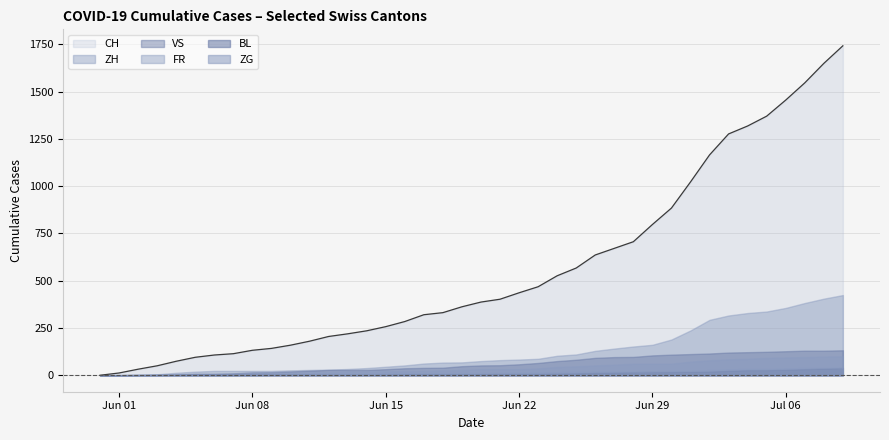

Reading left to right, extract all data points from this chart.

CH: 2020-05-31=0	2020-06-01=12	2020-06-02=32	2020-06-03=50	2020-06-04=74	2020-06-05=95	2020-06-06=107	2020-06-07=114	2020-06-08=132	2020-06-09=142	2020-06-10=159	2020-06-11=180	2020-06-12=205	2020-06-13=219	2020-06-14=235	2020-06-15=257	2020-06-16=284	2020-06-17=320	2020-06-18=331	2020-06-19=362	2020-06-20=387	2020-06-21=402	2020-06-22=436	2020-06-23=468	2020-06-24=526	2020-06-25=567	2020-06-26=636	2020-06-27=671	2020-06-28=706	2020-06-29=797	2020-06-30=884	2020-07-01=1022	2020-07-02=1165	2020-07-03=1276	2020-07-04=1318	2020-07-05=1370	2020-07-06=1455	2020-07-07=1546	2020-07-08=1649	2020-07-09=1742
ZH: 2020-05-31=0	2020-06-01=0	2020-06-02=2	2020-06-03=5	2020-06-04=13	2020-06-05=19	2020-06-06=23	2020-06-07=23	2020-06-08=23	2020-06-09=23	2020-06-10=26	2020-06-11=28	2020-06-12=30	2020-06-13=33	2020-06-14=38	2020-06-15=45	2020-06-16=52	2020-06-17=62	2020-06-18=67	2020-06-19=68	2020-06-20=75	2020-06-21=80	2020-06-22=83	2020-06-23=87	2020-06-24=103	2020-06-25=110	2020-06-26=129	2020-06-27=141	2020-06-28=152	2020-06-29=161	2020-06-30=189	2020-07-01=237	2020-07-02=293	2020-07-03=316	2020-07-04=329	2020-07-05=337	2020-07-06=356	2020-07-07=382	2020-07-08=405	2020-07-09=424
VS: 2020-05-31=0	2020-06-01=1	2020-06-02=2	2020-06-03=2	2020-06-04=4	2020-06-05=7	2020-06-06=7	2020-06-07=10	2020-06-08=15	2020-06-09=16	2020-06-10=20	2020-06-11=24	2020-06-12=28	2020-06-13=28	2020-06-14=28	2020-06-15=32	2020-06-16=37	2020-06-17=39	2020-06-18=40	2020-06-19=48	2020-06-20=52	2020-06-21=53	2020-06-22=58	2020-06-23=65	2020-06-24=75	2020-06-25=82	2020-06-26=92	2020-06-27=96	2020-06-28=97	2020-06-29=105	2020-06-30=109	2020-07-01=112	2020-07-02=115	2020-07-03=120	2020-07-04=122	2020-07-05=124	2020-07-06=127	2020-07-07=130	2020-07-08=130	2020-07-09=132
FR: 2020-05-31=0	2020-06-01=0	2020-06-02=2	2020-06-03=3	2020-06-04=5	2020-06-05=7	2020-06-06=7	2020-06-07=9	2020-06-08=13	2020-06-09=13	2020-06-10=15	2020-06-11=16	2020-06-12=16	2020-06-13=20	2020-06-14=22	2020-06-15=22	2020-06-16=23	2020-06-17=24	2020-06-18=26	2020-06-19=27	2020-06-20=32	2020-06-21=32	2020-06-22=32	2020-06-23=36	2020-06-24=44	2020-06-25=47	2020-06-26=52	2020-06-27=56	2020-06-28=61	2020-06-29=61	2020-06-30=61	2020-07-01=72	2020-07-02=79	2020-07-03=84	2020-07-04=87	2020-07-05=92	2020-07-06=94	2020-07-07=96	2020-07-08=99	2020-07-09=100
BL: 2020-05-31=0	2020-06-01=1	2020-06-02=1	2020-06-03=2	2020-06-04=2	2020-06-05=3	2020-06-06=3	2020-06-07=3	2020-06-08=3	2020-06-09=3	2020-06-10=4	2020-06-11=4	2020-06-12=4	2020-06-13=4	2020-06-14=4	2020-06-15=4	2020-06-16=5	2020-06-17=5	2020-06-18=5	2020-06-19=5	2020-06-20=6	2020-06-21=7	2020-06-22=7	2020-06-23=7	2020-06-24=9	2020-06-25=10	2020-06-26=12	2020-06-27=14	2020-06-28=16	2020-06-29=17	2020-06-30=17	2020-07-01=18	2020-07-02=19	2020-07-03=23	2020-07-04=27	2020-07-05=27	2020-07-06=29	2020-07-07=32	2020-07-08=35	2020-07-09=38
ZG: 2020-05-31=0	2020-06-01=0	2020-06-02=0	2020-06-03=0	2020-06-04=0	2020-06-05=0	2020-06-06=0	2020-06-07=0	2020-06-08=1	2020-06-09=3	2020-06-10=5	2020-06-11=5	2020-06-12=9	2020-06-13=9	2020-06-14=9	2020-06-15=11	2020-06-16=12	2020-06-17=13	2020-06-18=13	2020-06-19=13	2020-06-20=13	2020-06-21=13	2020-06-22=14	2020-06-23=14	2020-06-24=16	2020-06-25=17	2020-06-26=19	2020-06-27=19	2020-06-28=19	2020-06-29=21	2020-06-30=23	2020-07-01=25	2020-07-02=27	2020-07-03=31	2020-07-04=33	2020-07-05=33	2020-07-06=36	2020-07-07=38	2020-07-08=39	2020-07-09=41